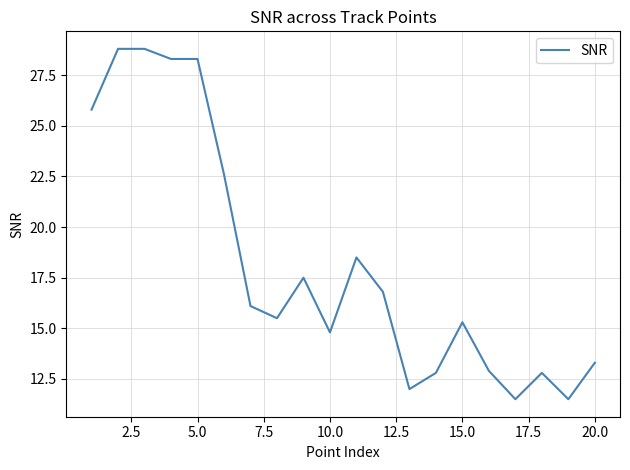

What is the maximum value shown in the chart?

28.8